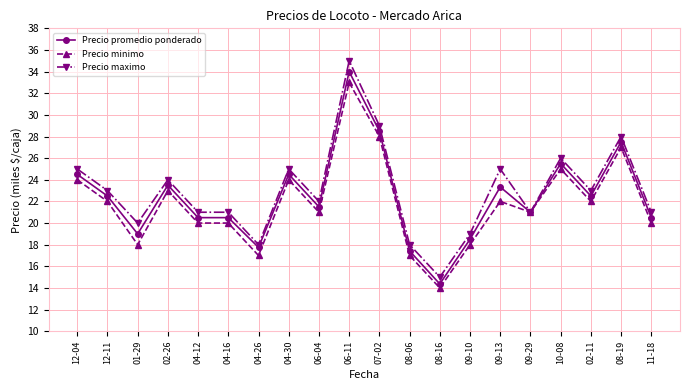

The value of Precio maximo at 06-11 is 35.0. True or false?

True